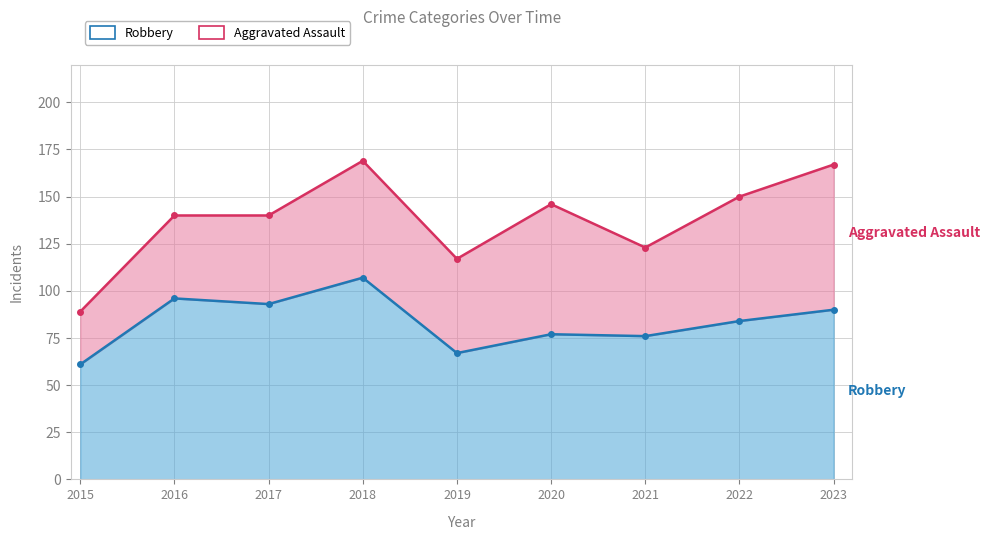

In Aggravated Battery, how many points are higher than both neighbors (excluding endpoints)?

2